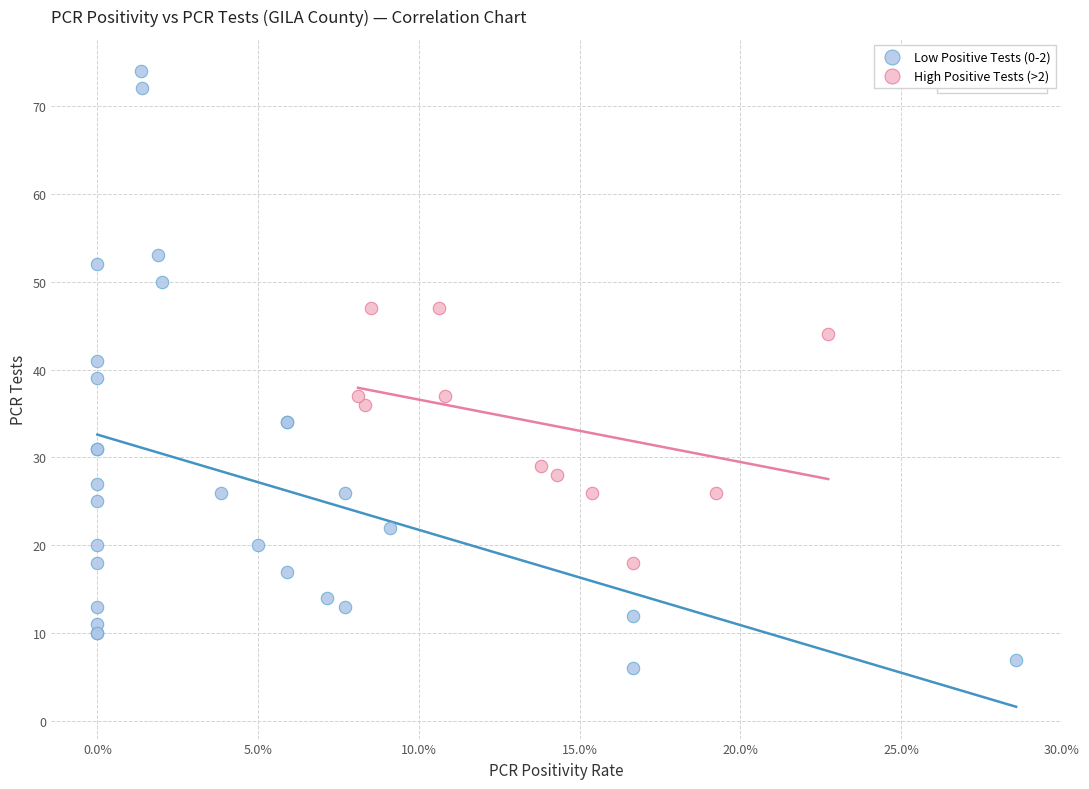

Which series reaches the maximum Y coordinate?

Low Positive Tests (0-2)